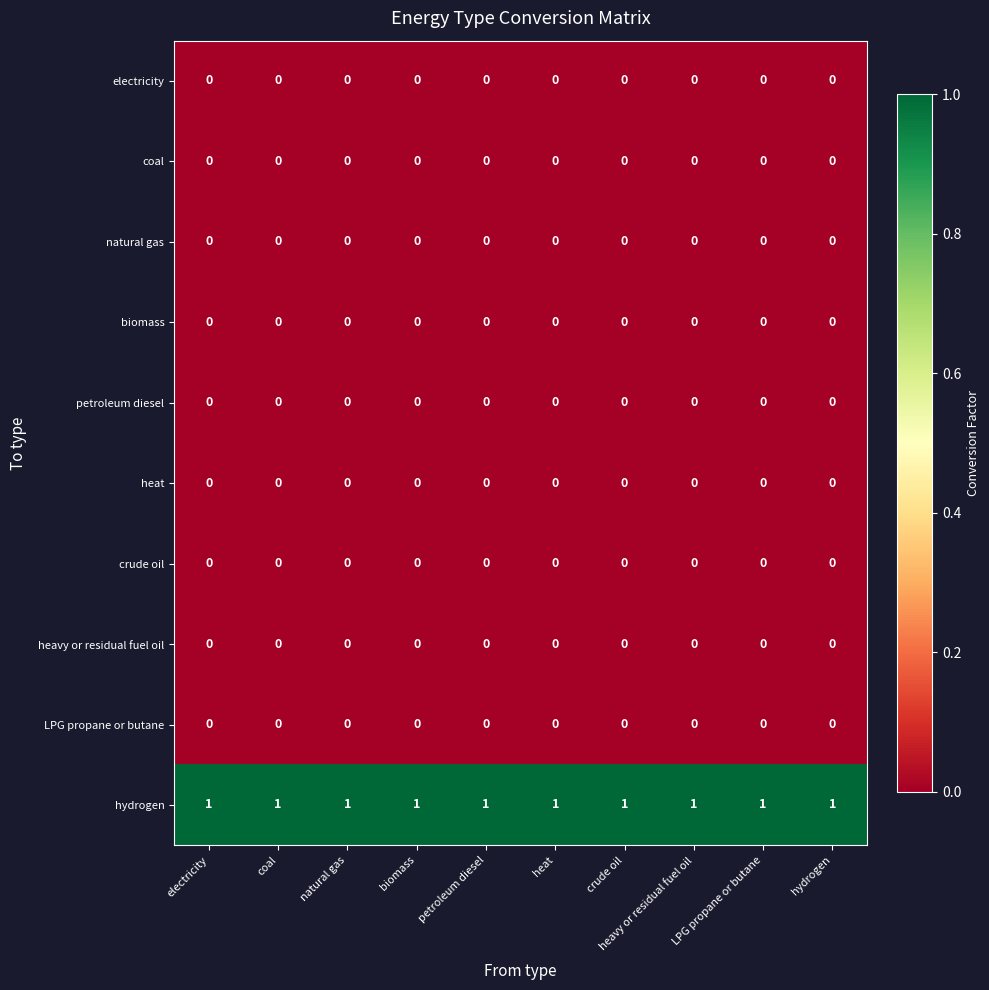

What is the sum of all hydrogen values?

10